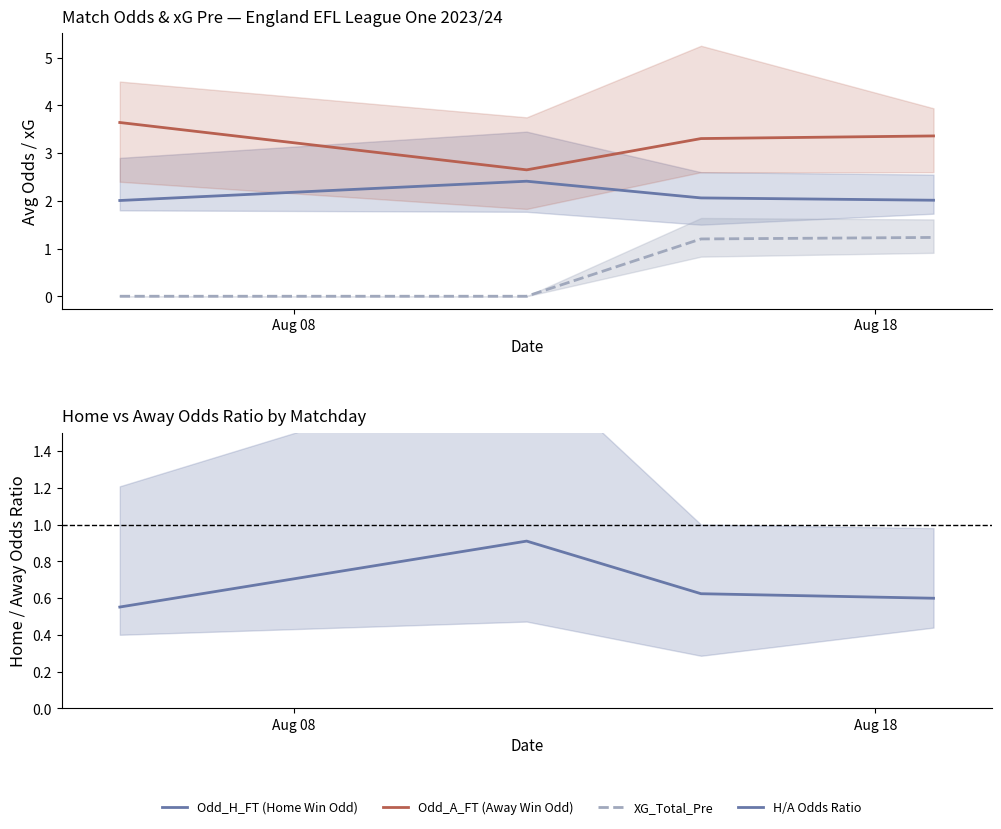

True or false: Odd_H_FT (Home Win Odd) and Odd_A_FT (Away Win Odd) intersect in this chart.

False